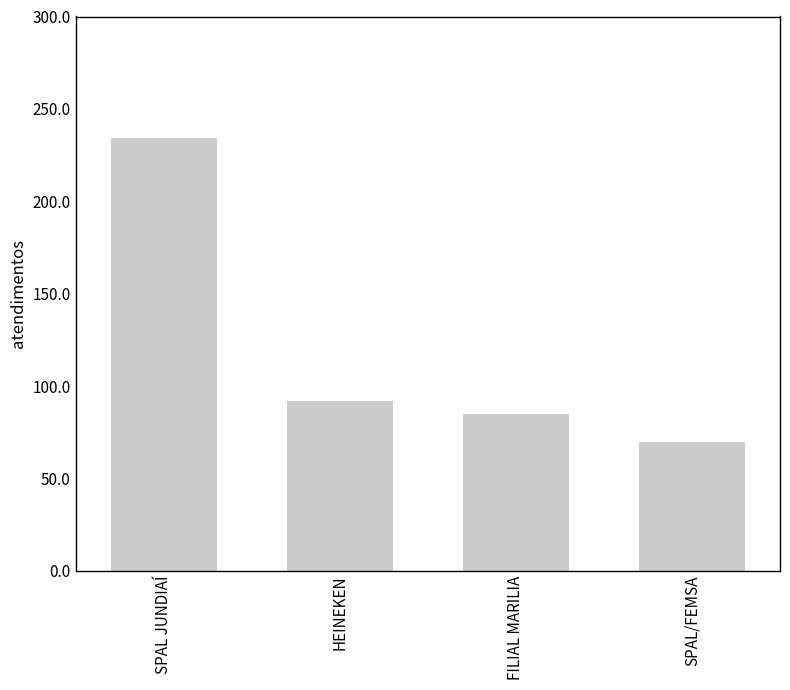

The chart shows a value of 85 at FILIAL MARILIA. True or false?

True